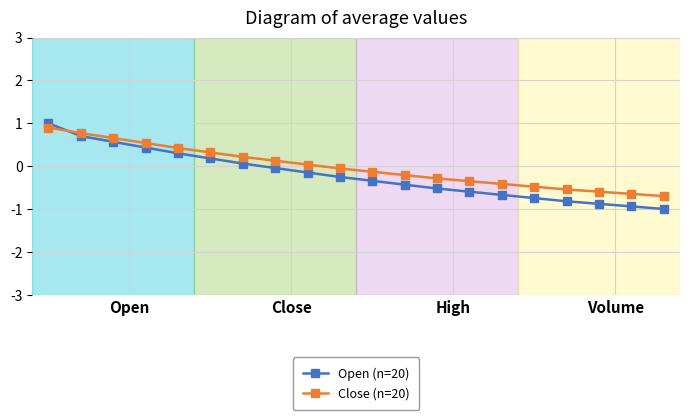

List the series in order of their overall mean, lowest first.

Open (n=20), Close (n=20)